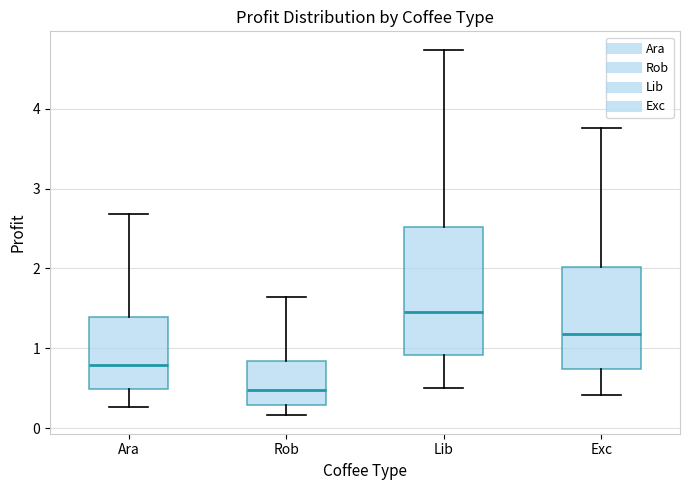

Which box's median line is the lowest?

Rob